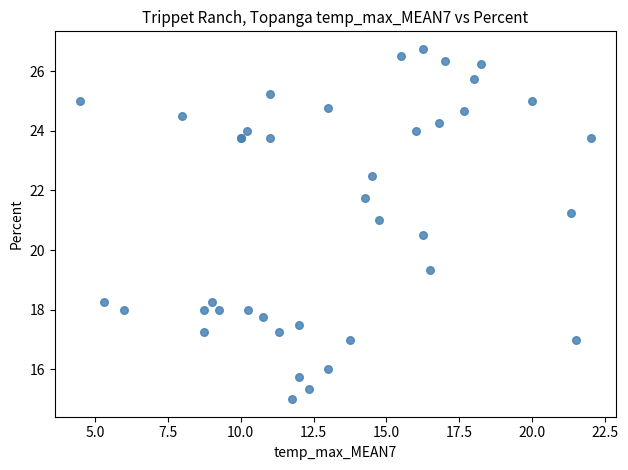

What Y value in the scatter plot is closest to 20?

20.5